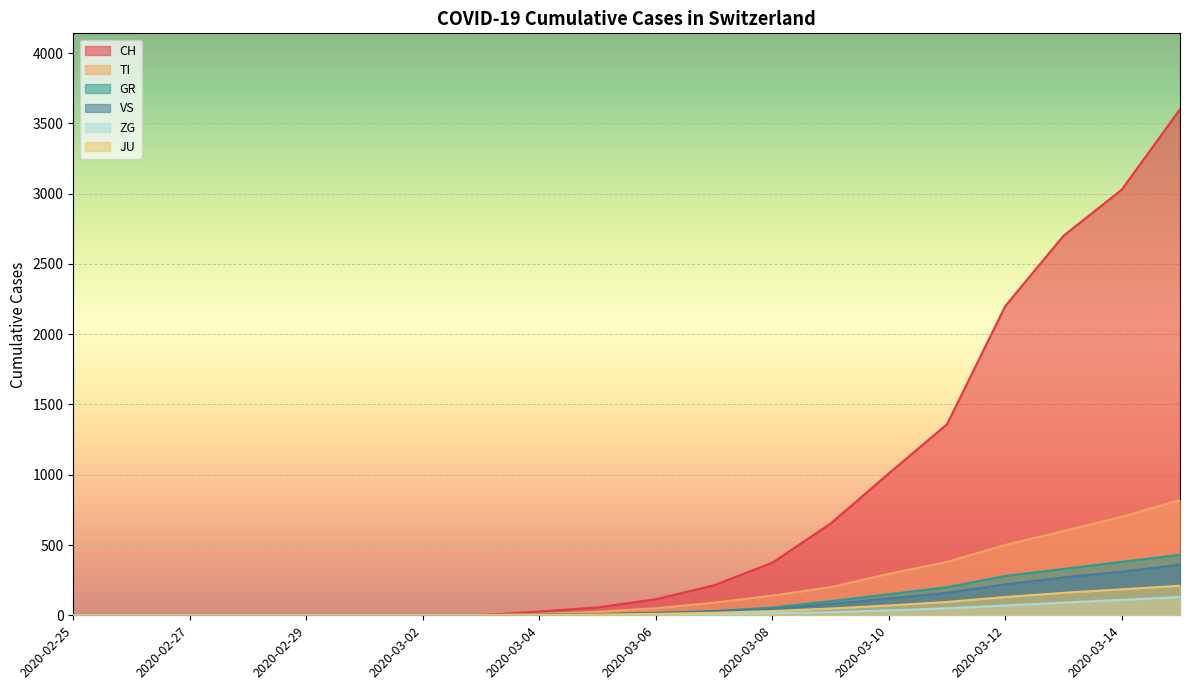

Where is TI nearest to the value 410?

2020-03-11